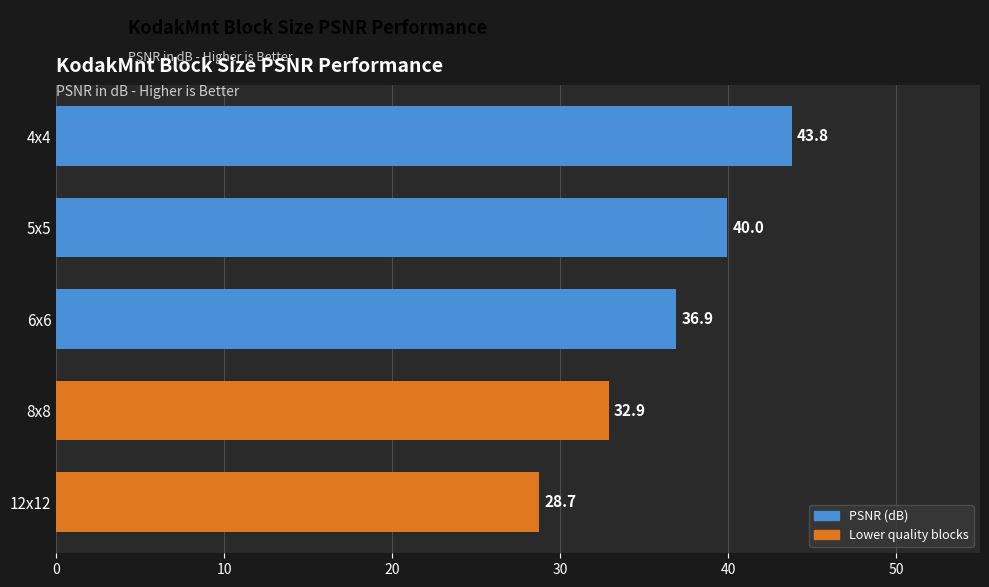

The value at 12x12 is 28.7. True or false?

True